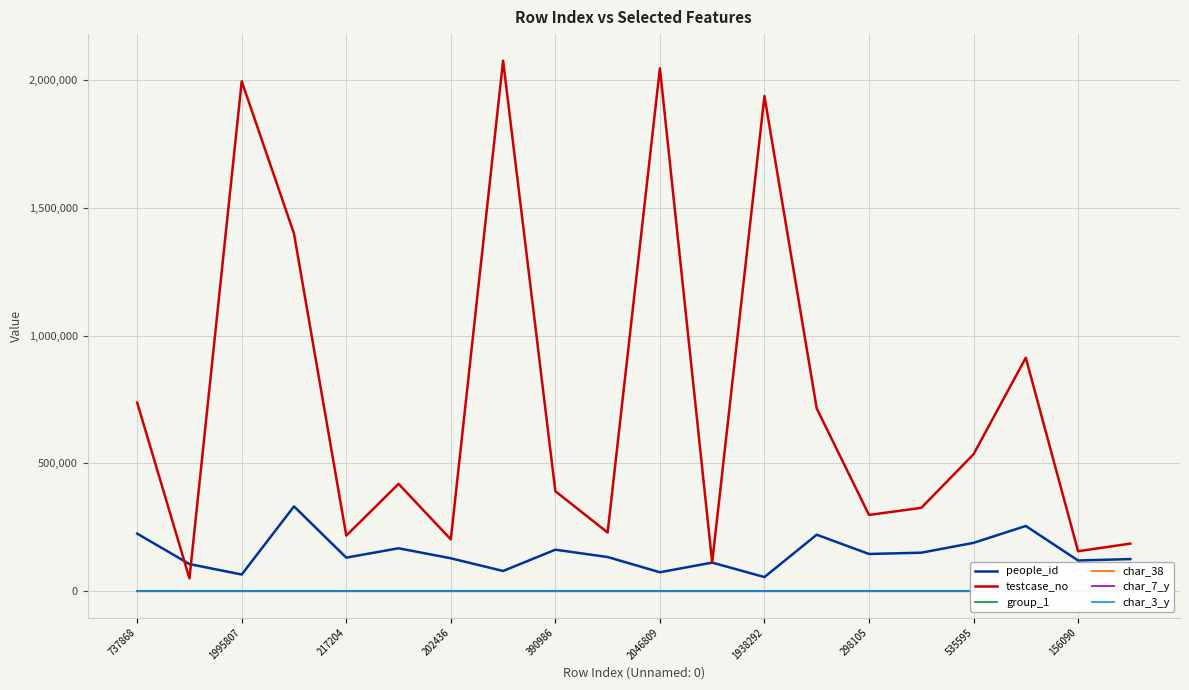

How many lines are shown in the chart?

6